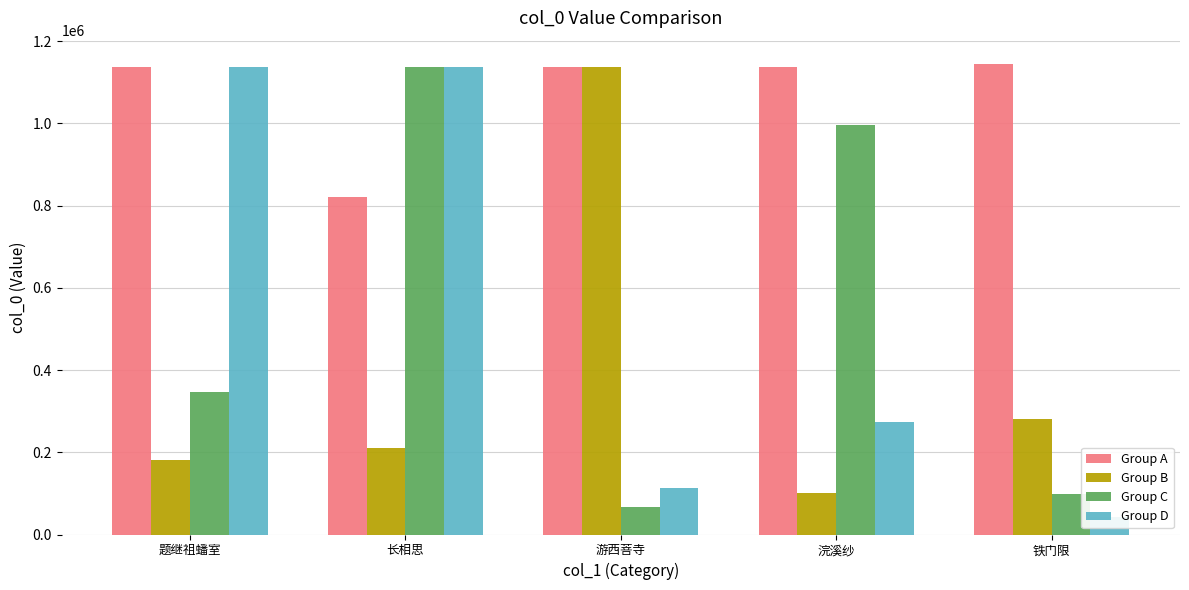

Which series has the largest total across all categories?

Group A